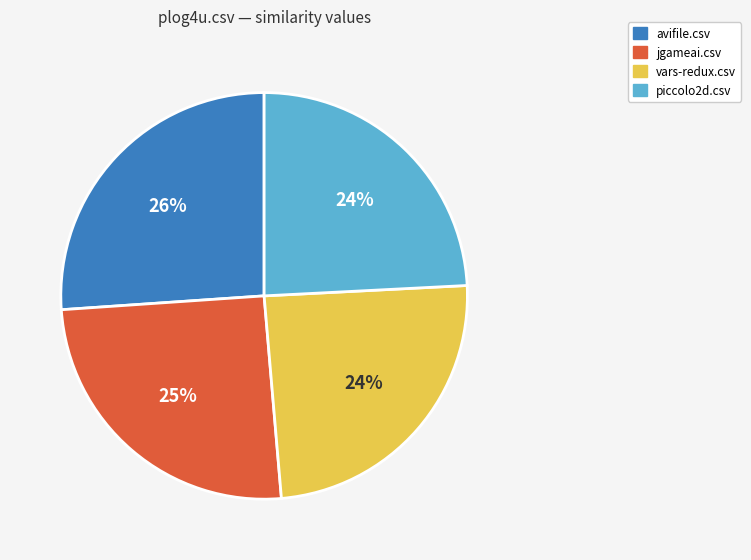

Is there any slice that represents more than half of the pie?

No